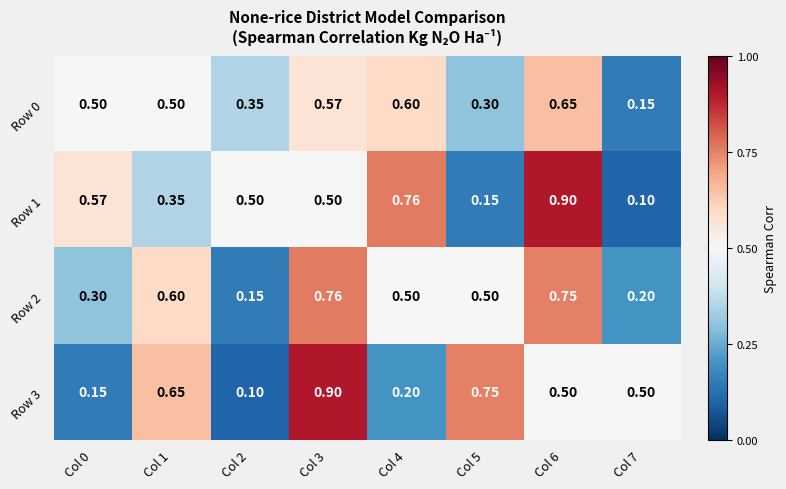

Rank the series at Col 1 from lowest to highest value.

Row 1, Row 0, Row 2, Row 3